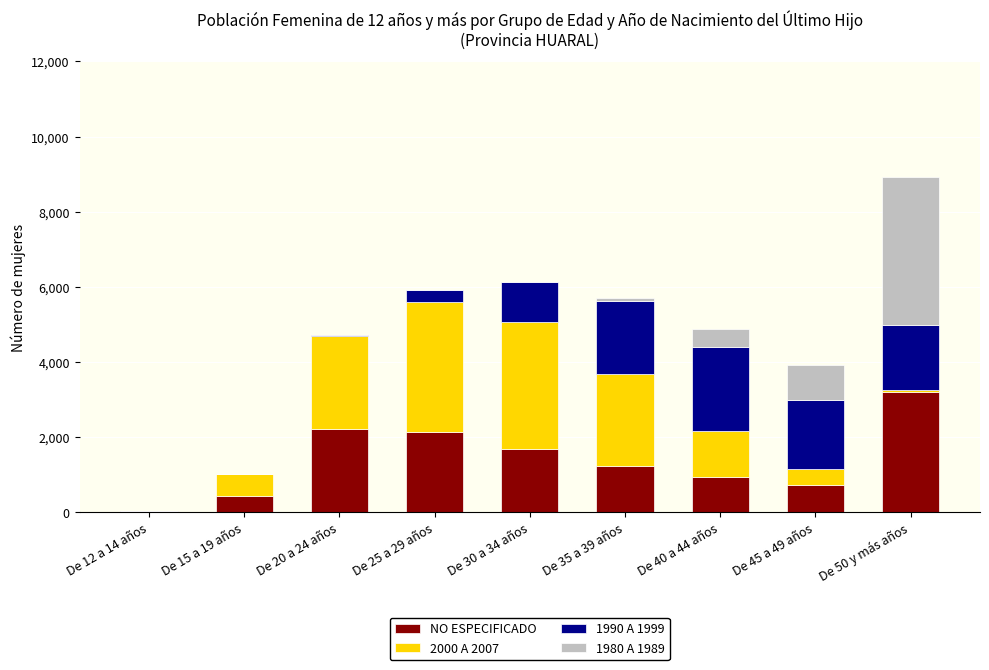

At which category is the sum across all series the highest?

De 50 y más años